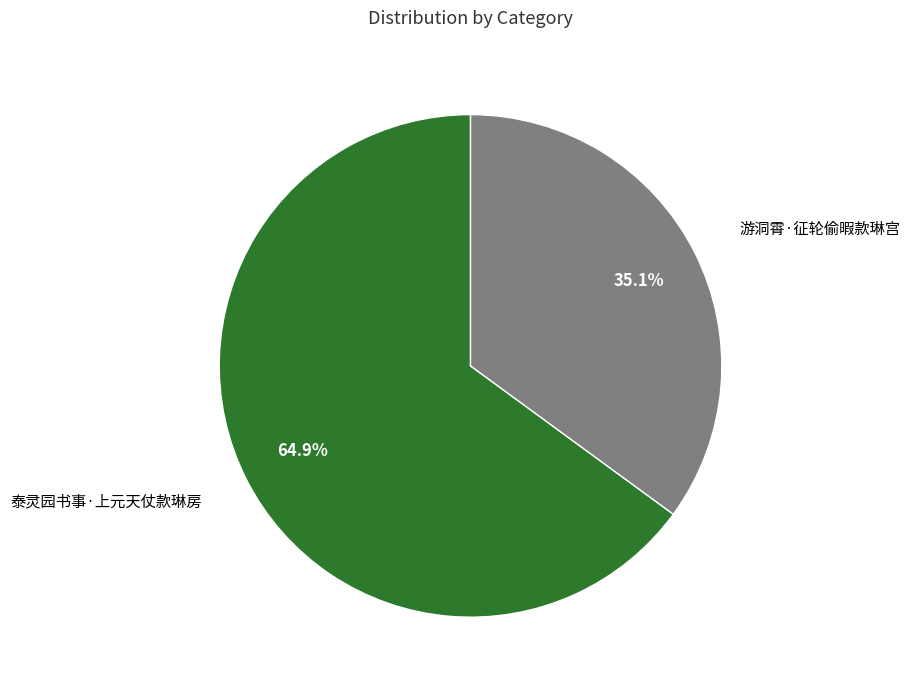

Does 游洞霄·征轮偷暇款琳宫 represent more than half of the total?

No